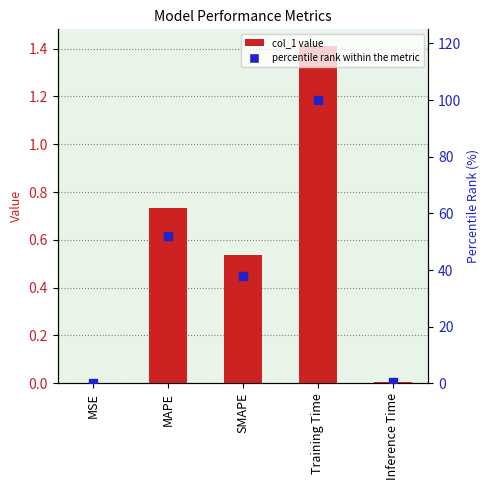

Which series has the widest spread of Y values?

percentile rank within the metric